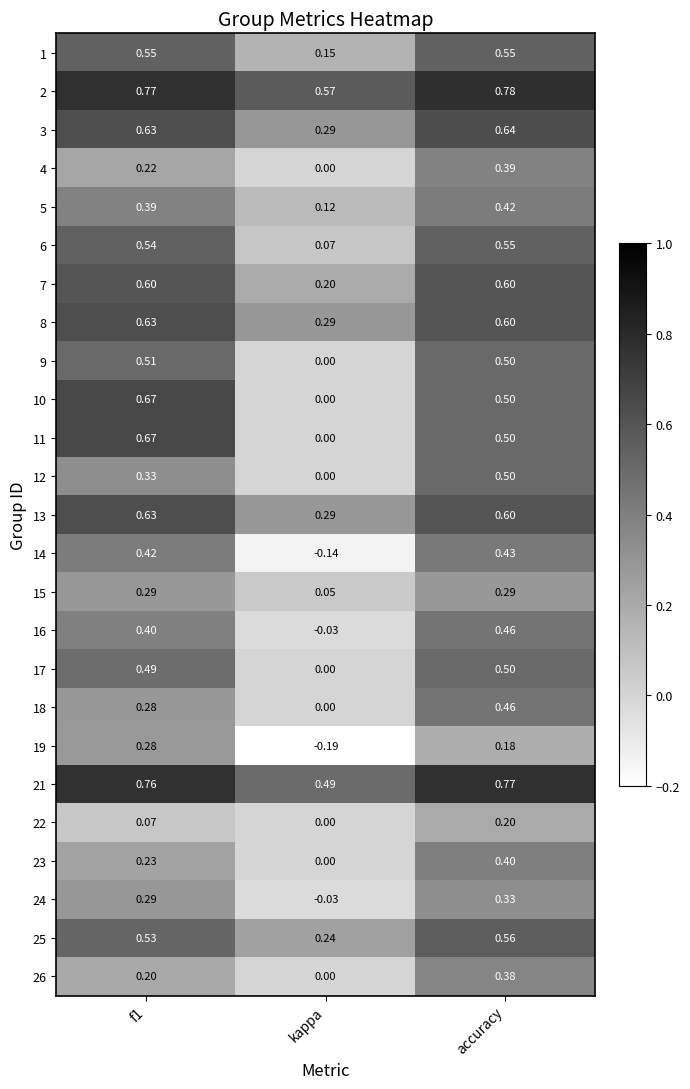

What is the total value across all series at f1?

11.4